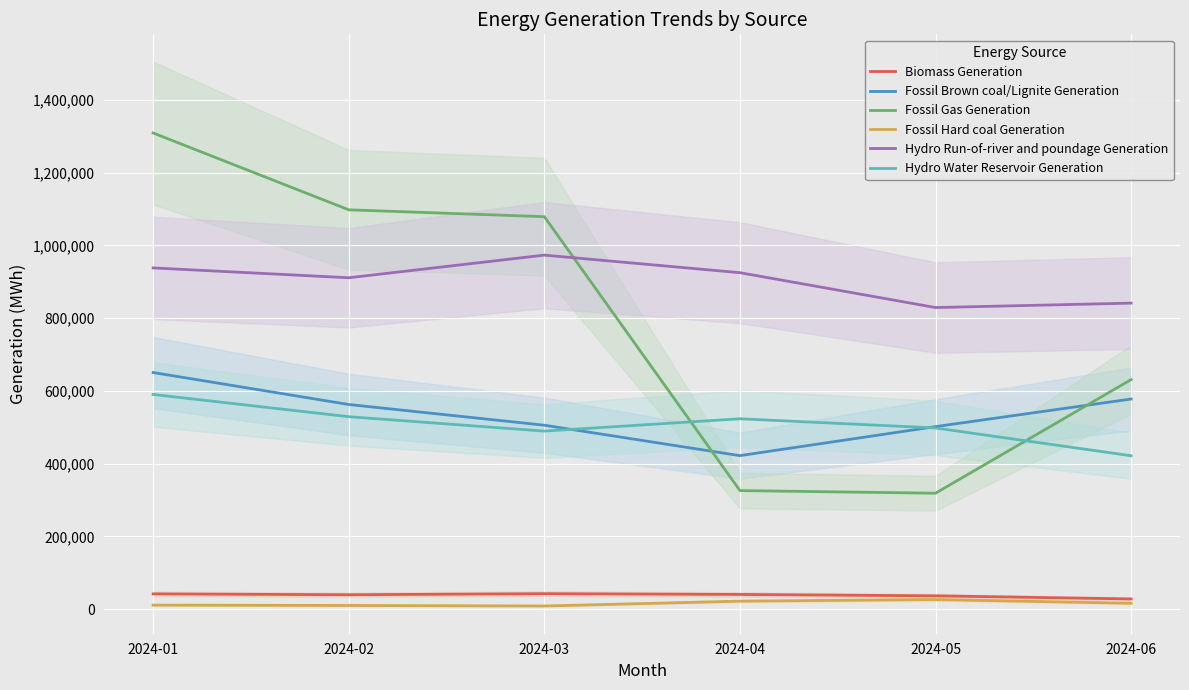

How many data points does each series have?

6